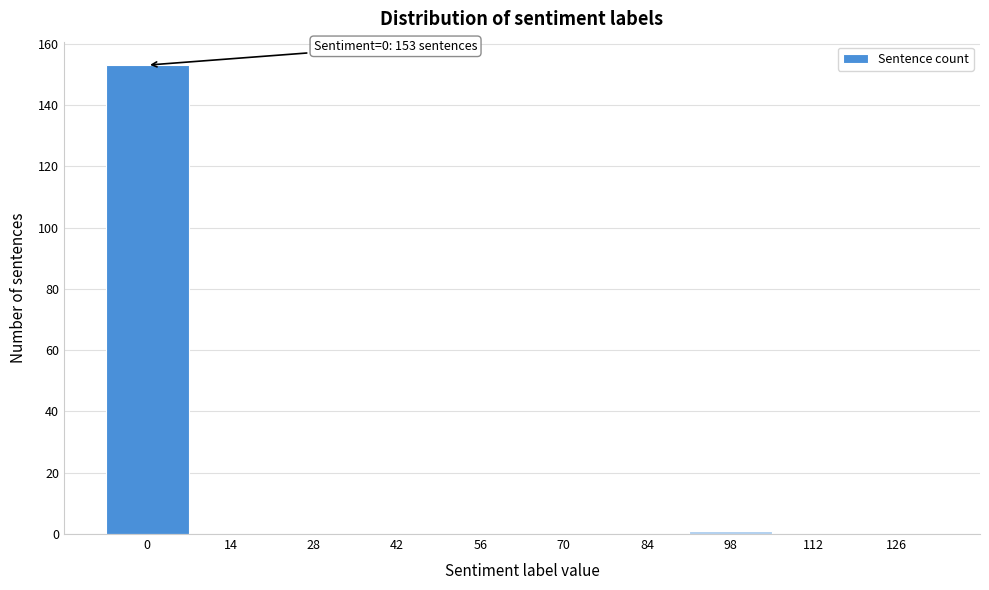

Reading right to left, what are all the values shown in this chart?

126=0	112=0	98=1	84=0	70=0	56=0	42=0	28=0	14=0	0=153